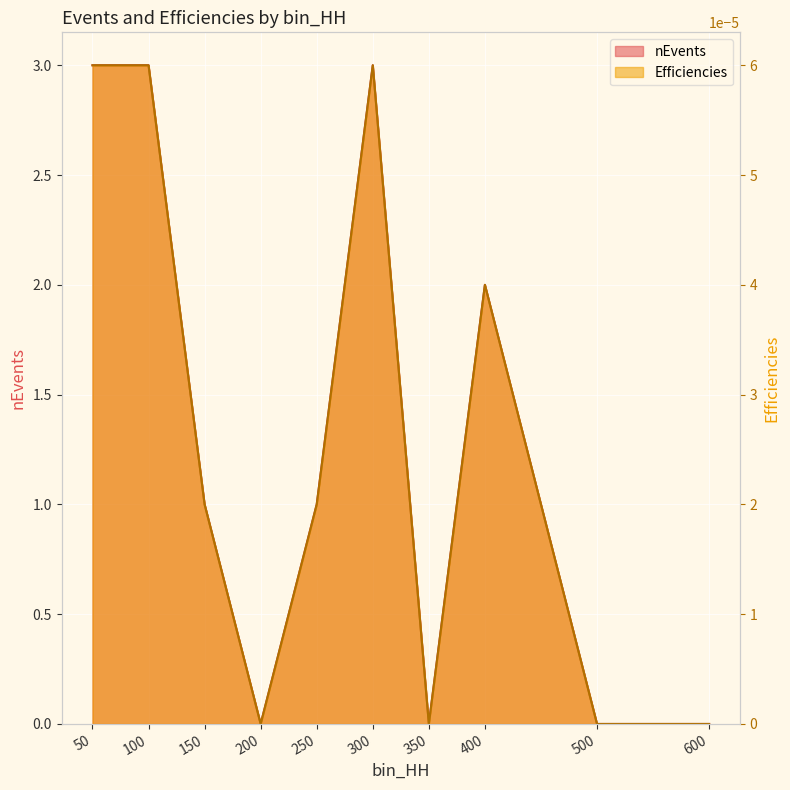

Reading left to right, list all the values displayed in this chart.

nEvents: 3.0	3.0	1.0	0.0	1.0	3.0	0.0	2.0	0.0	0.0
Efficiencies: 0.0	0.0	0.0	0.0	0.0	0.0	0.0	0.0	0.0	0.0